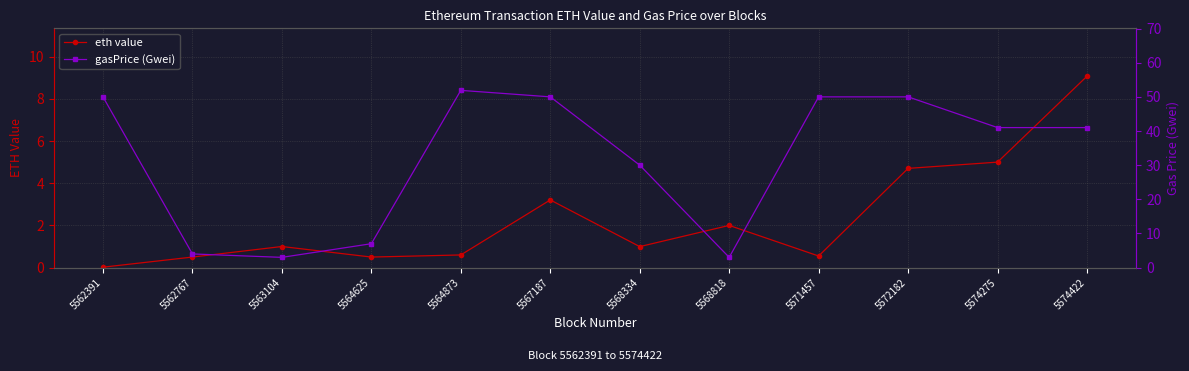

The value of eth value at 5572182 is 4.7. True or false?

True